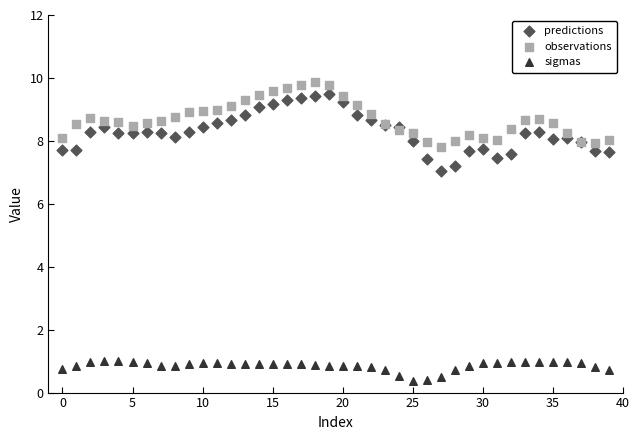

What are all the series names shown in the legend?

predictions, observations, sigmas